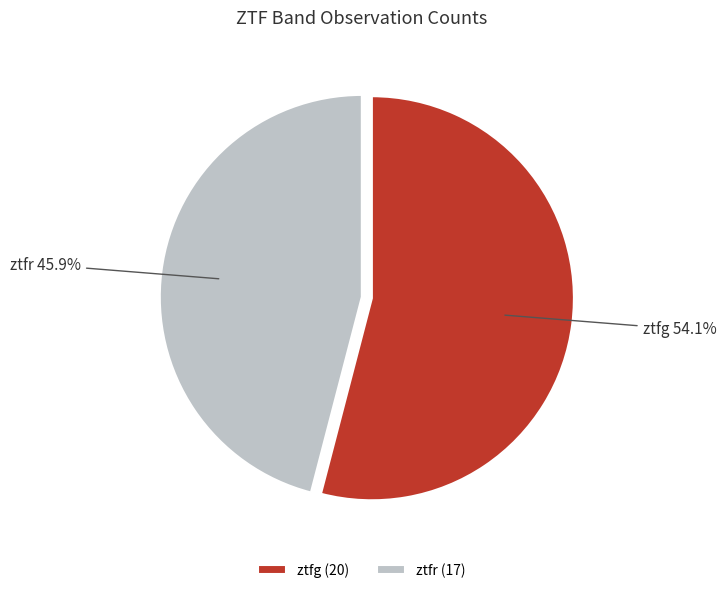

Rank the categories by value from lowest to highest.

ztfr, ztfg